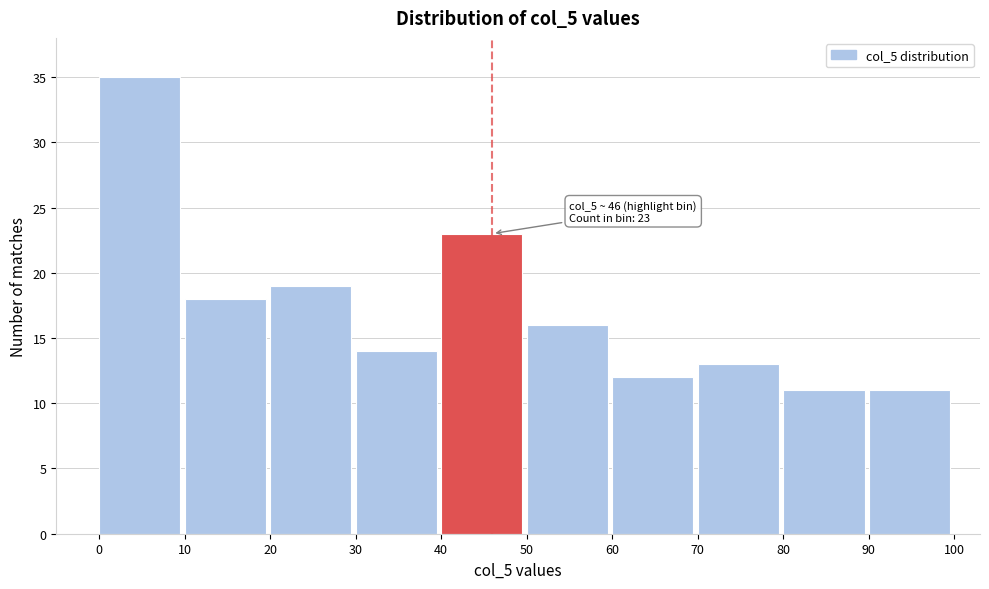

Which range on the x-axis has the tallest bar?

0 to 10